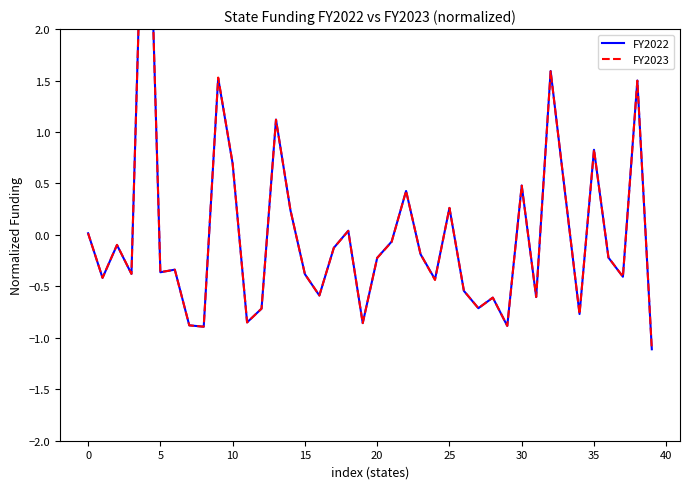

What is the greatest value displayed?

4.5